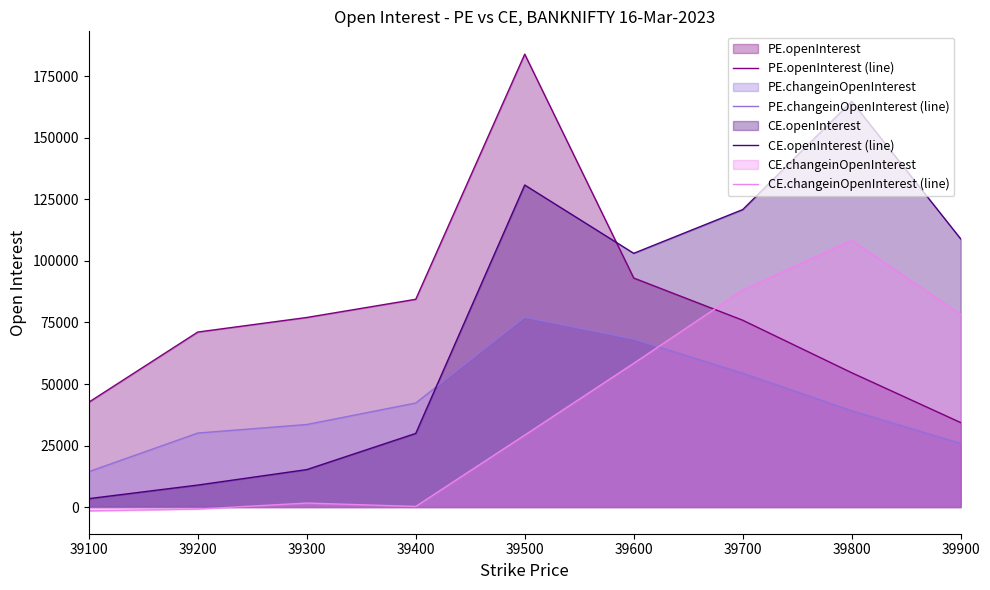

What is the value of the PE.changeinOpenInterest (line) point at the 8th from the left?

39149